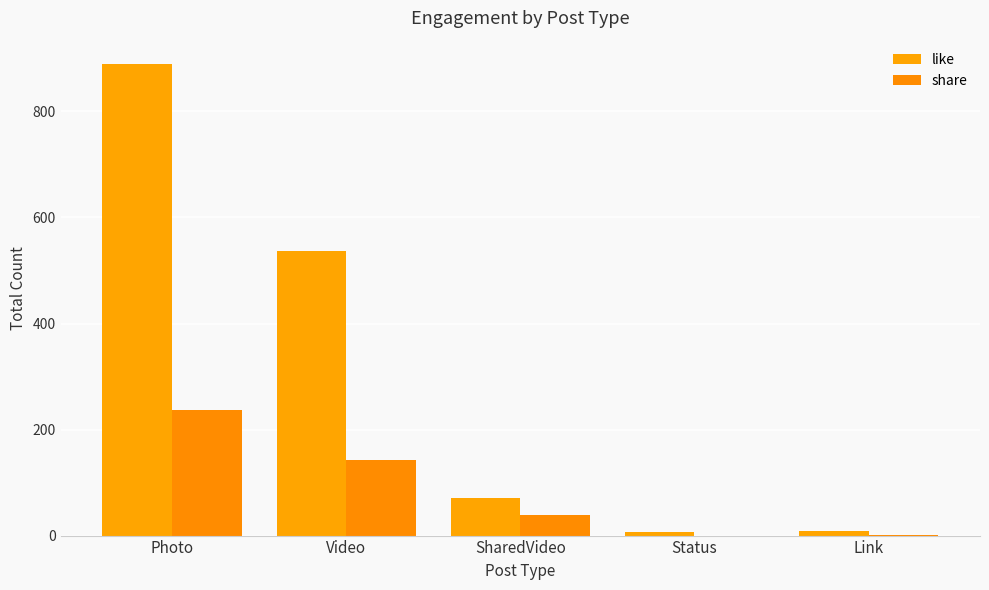

Which series changed the most between Photo and Link?

like